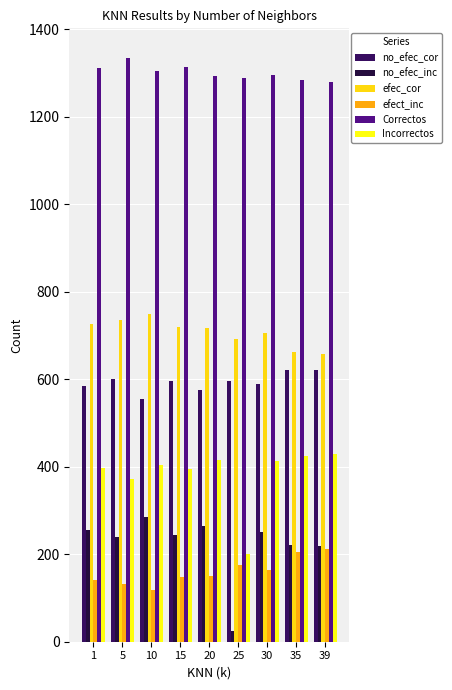

Which series has the largest total across all categories?

Correctos